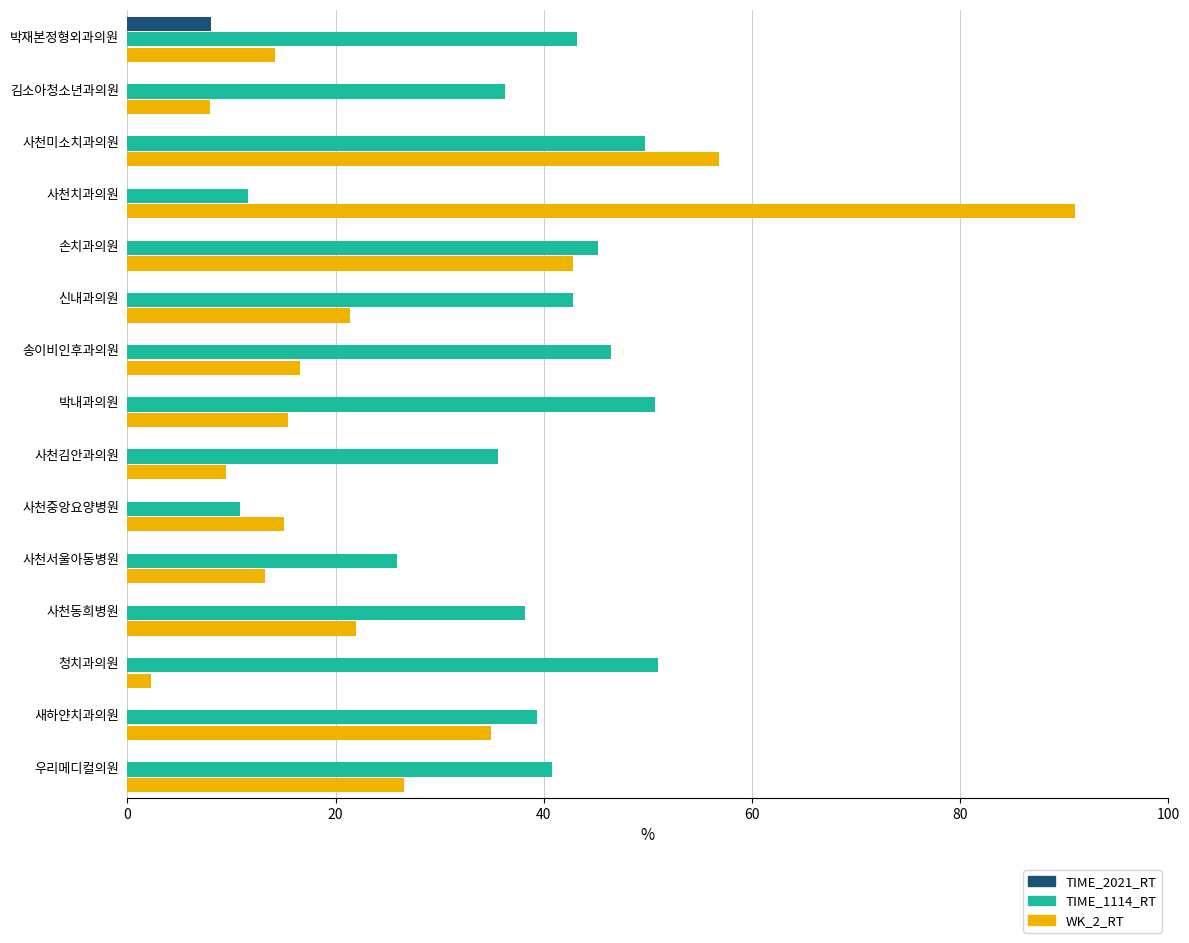

What is the average value of the TIME_2021_RT series?

0.5